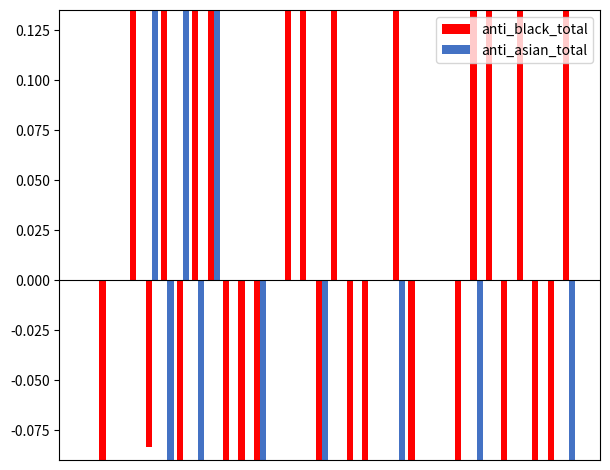

Which series has the widest spread of values?

anti_black_total